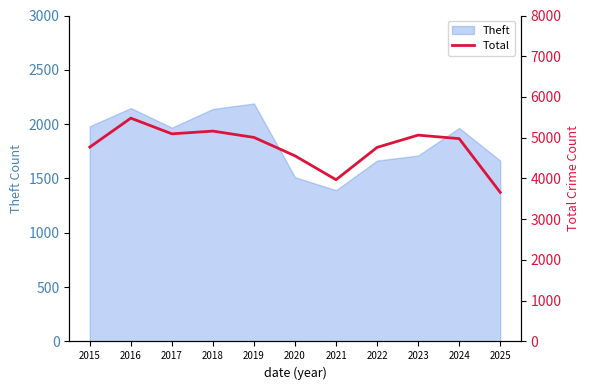

How many values exceed 4978?

5